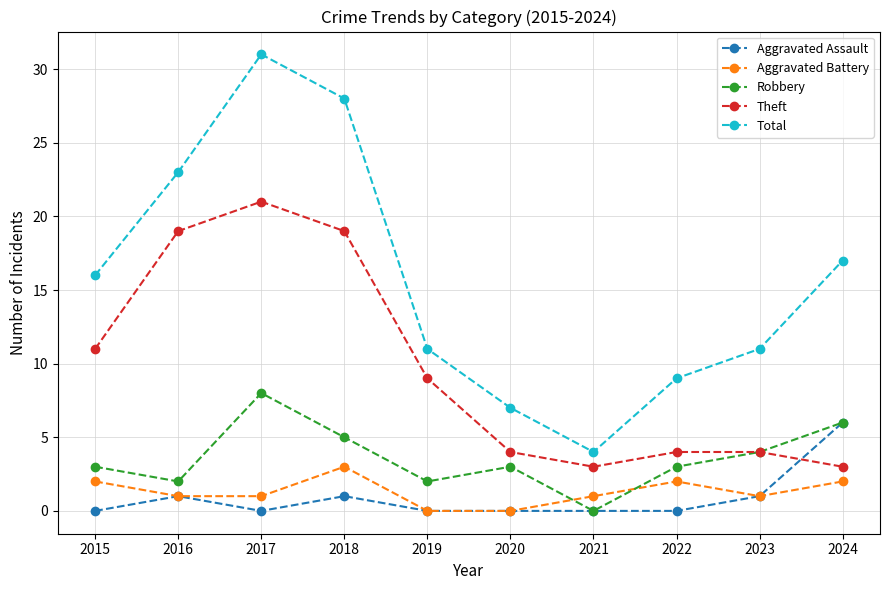

At which label does Robbery reach its peak?

2017